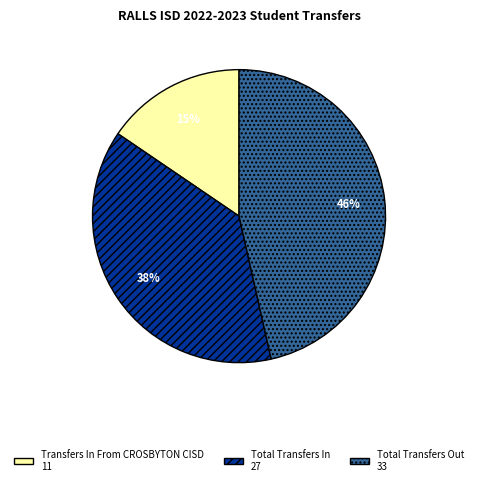

Do Total Transfers Out and Total Transfers In together represent more than half of the pie?

Yes